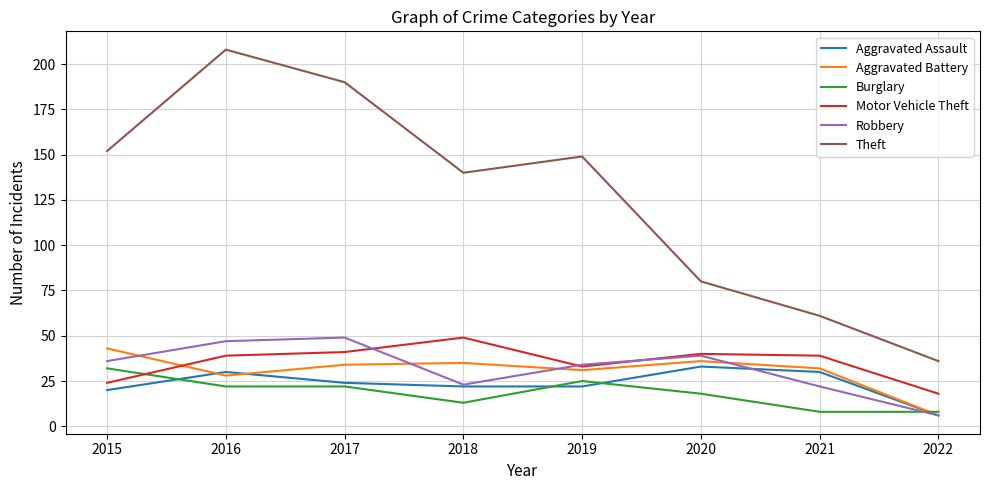

The Aggravated Assault series shows 33 at 2020. True or false?

True